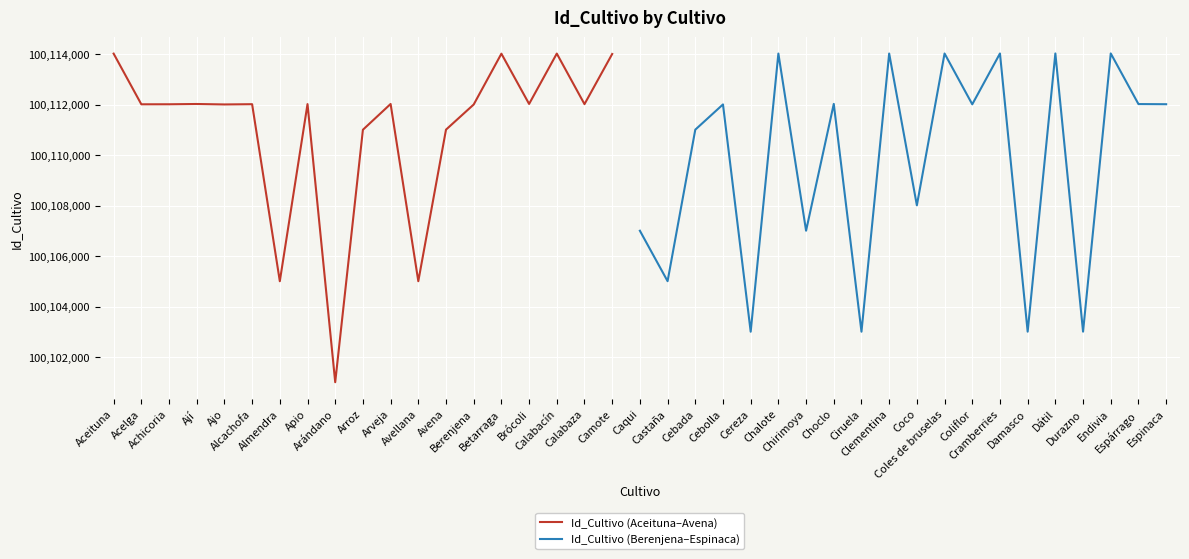

Where does the data first go above 100112010?

Aceituna